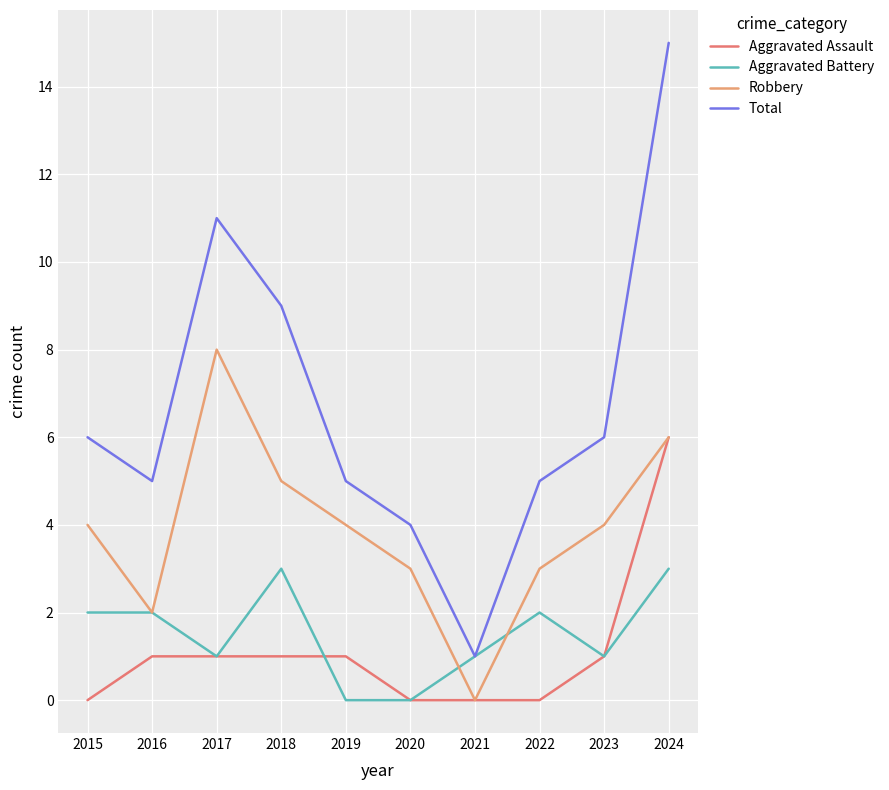

What is the spread (max minus min) of values at 2020?

4